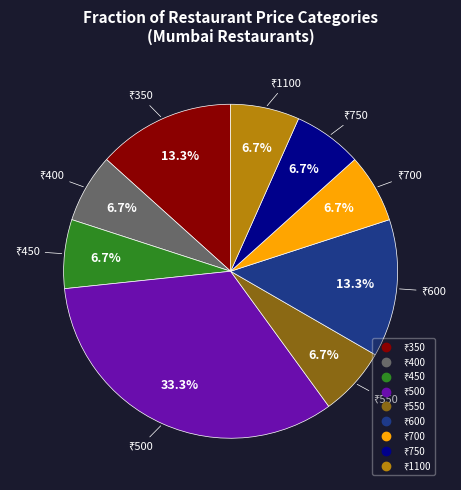

How many slices are in this pie chart?

9